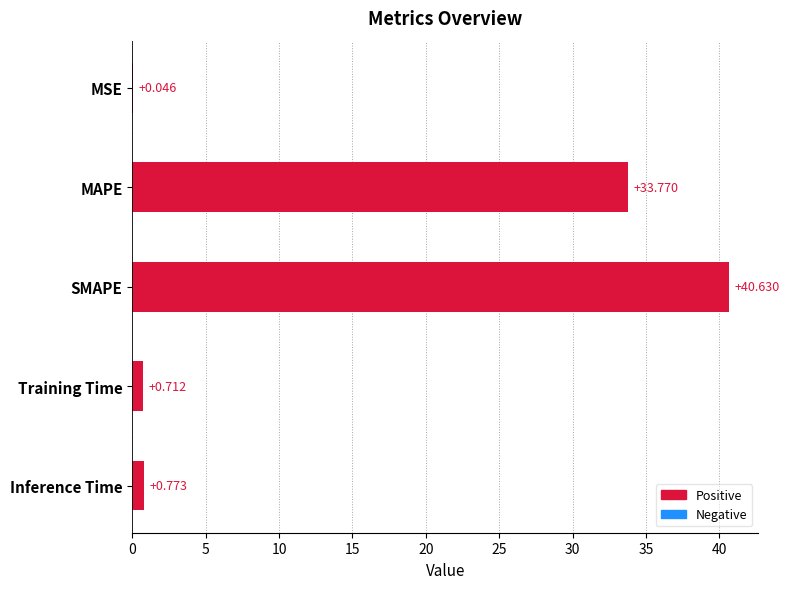

Between Training Time and MAPE, which is larger?

MAPE